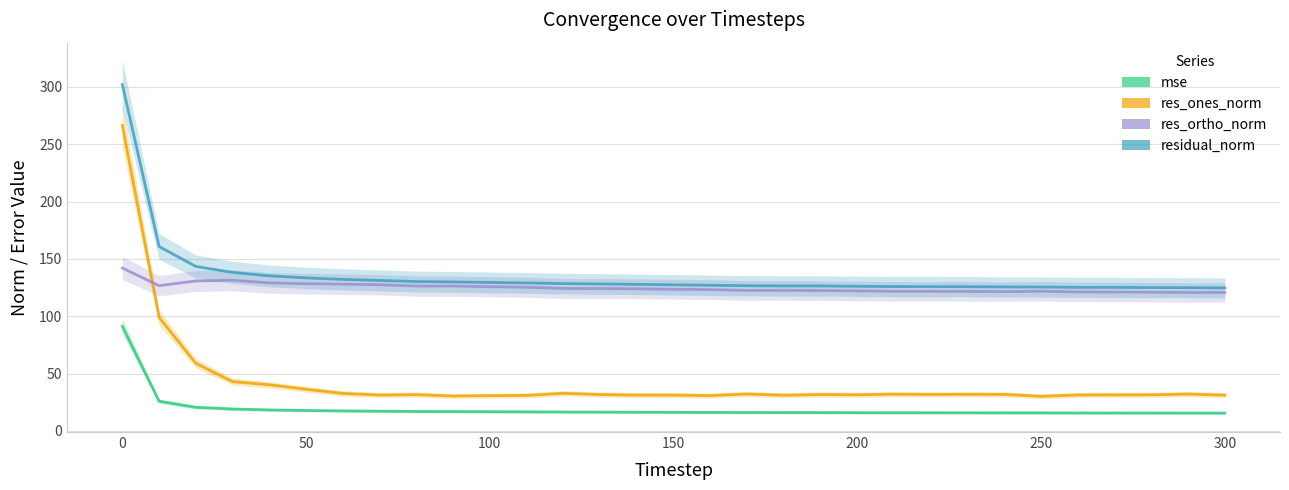

Reading left to right, what are all the values shown in this chart?

mse: 91.2	25.9	20.6	19.1	18.3	17.8	17.5	17.2	17.0	16.9	16.8	16.7	16.5	16.4	16.3	16.2	16.1	16.0	16.0	16.0	15.9	15.8	15.8	15.8	15.8	15.8	15.7	15.7	15.6	15.6	15.6
res_ones_norm: 266.5	99.1	58.9	43.0	40.3	36.3	32.7	31.3	31.6	30.4	30.8	31.0	32.8	31.7	31.3	31.2	30.8	32.2	31.1	31.7	31.5	32.0	31.8	31.9	31.8	30.2	31.3	31.4	31.5	32.1	31.2
res_ortho_norm: 142.1	126.7	130.8	131.4	129.1	128.4	128.0	127.5	126.4	126.3	125.8	125.3	124.2	124.2	124.0	123.5	123.3	122.5	122.6	122.4	122.1	121.8	121.8	121.7	121.5	121.8	121.2	121.1	121.0	120.7	120.8
residual_norm: 302.1	160.8	143.5	138.3	135.3	133.5	132.2	131.2	130.3	130.0	129.5	129.1	128.5	128.2	127.8	127.4	127.0	126.6	126.5	126.5	126.1	125.9	125.8	125.8	125.6	125.5	125.2	125.2	125.0	124.9	124.7